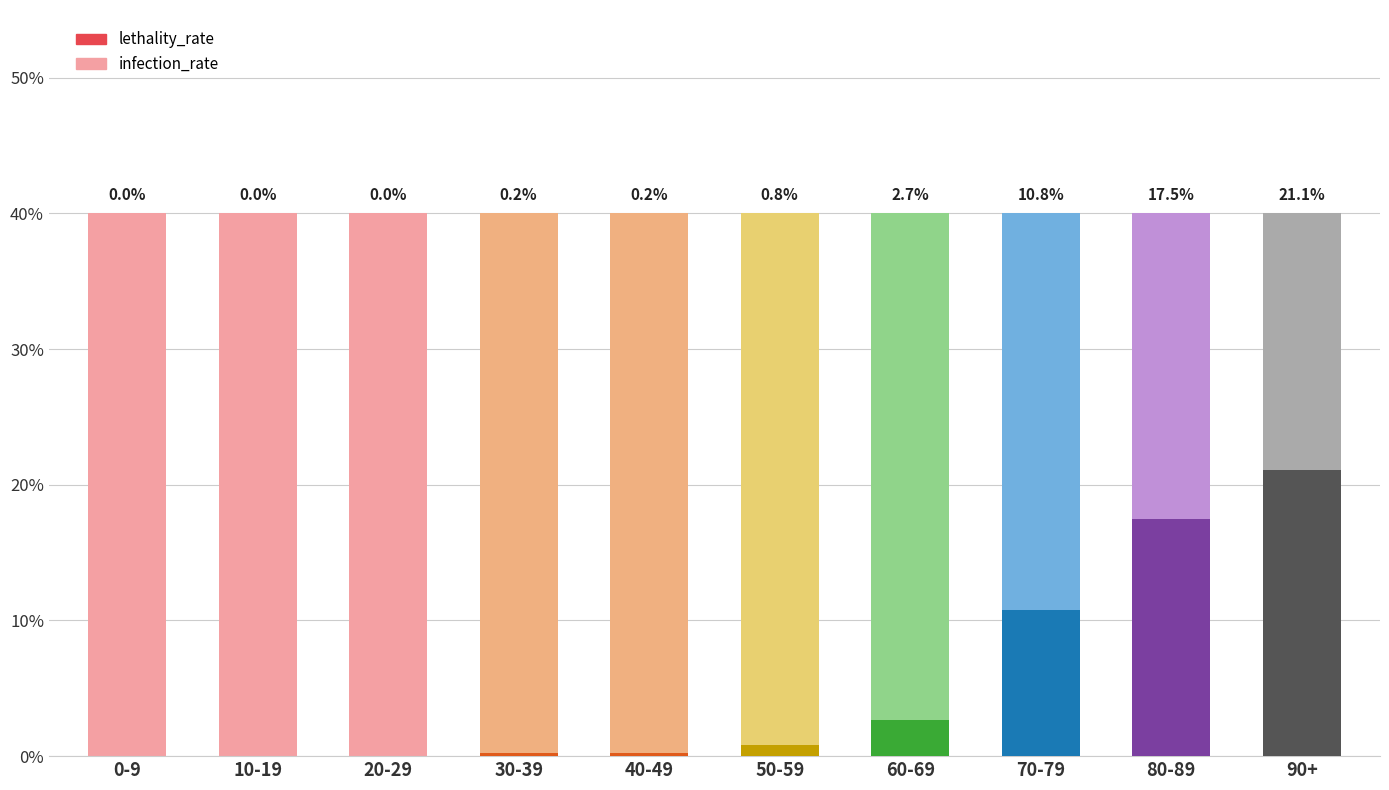

Reading left to right, list all the values displayed in this chart.

infection_rate: 0-9=0.4	10-19=0.4	20-29=0.4	30-39=0.4	40-49=0.4	50-59=0.4	60-69=0.4	70-79=0.4	80-89=0.4	90+=0.4
lethality_rate: 0-9=0.0	10-19=0.0	20-29=0.0	30-39=0.0	40-49=0.0	50-59=0.0	60-69=0.0	70-79=0.1	80-89=0.2	90+=0.2